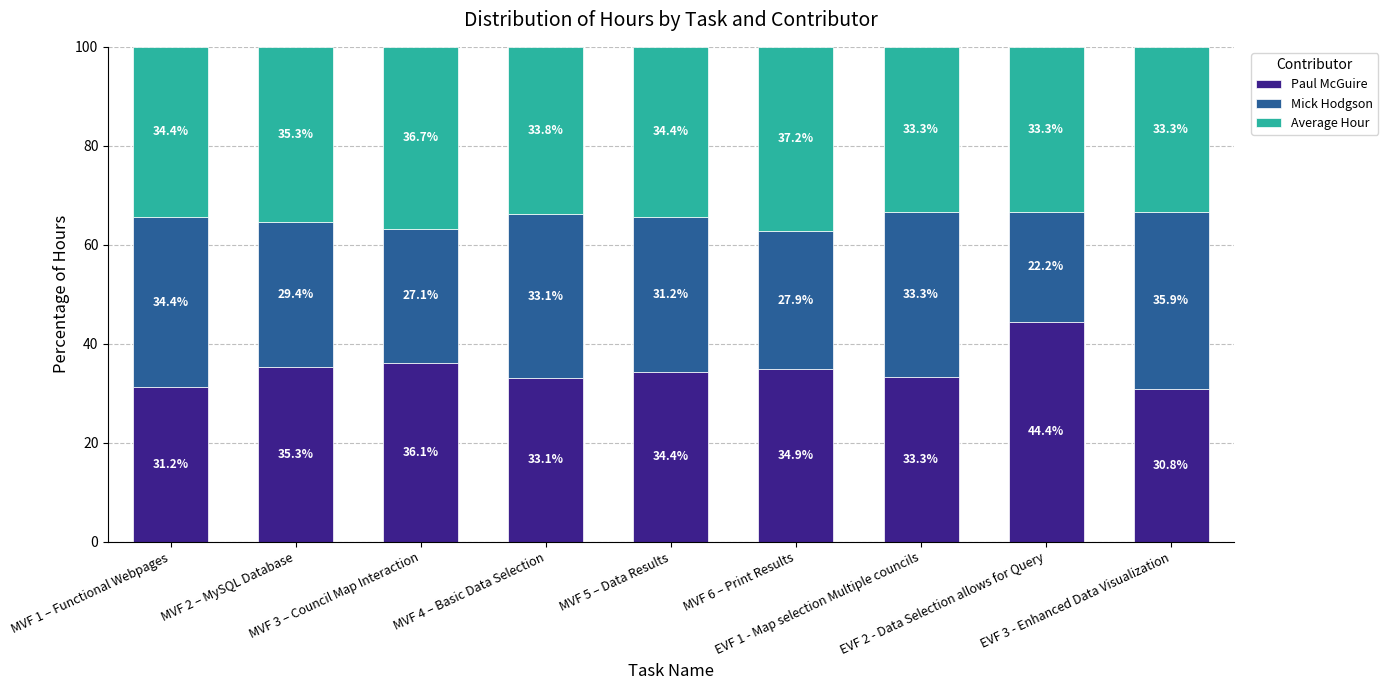

What is the highest value of the Paul McGuire series?

44.4